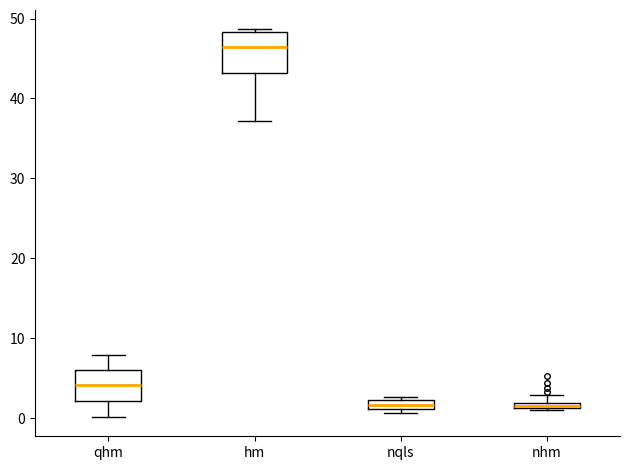

Where is the upper edge of the box for nqls on the y-axis? The values are not printed on the chart, so give them approximately, as read against the axis.

2